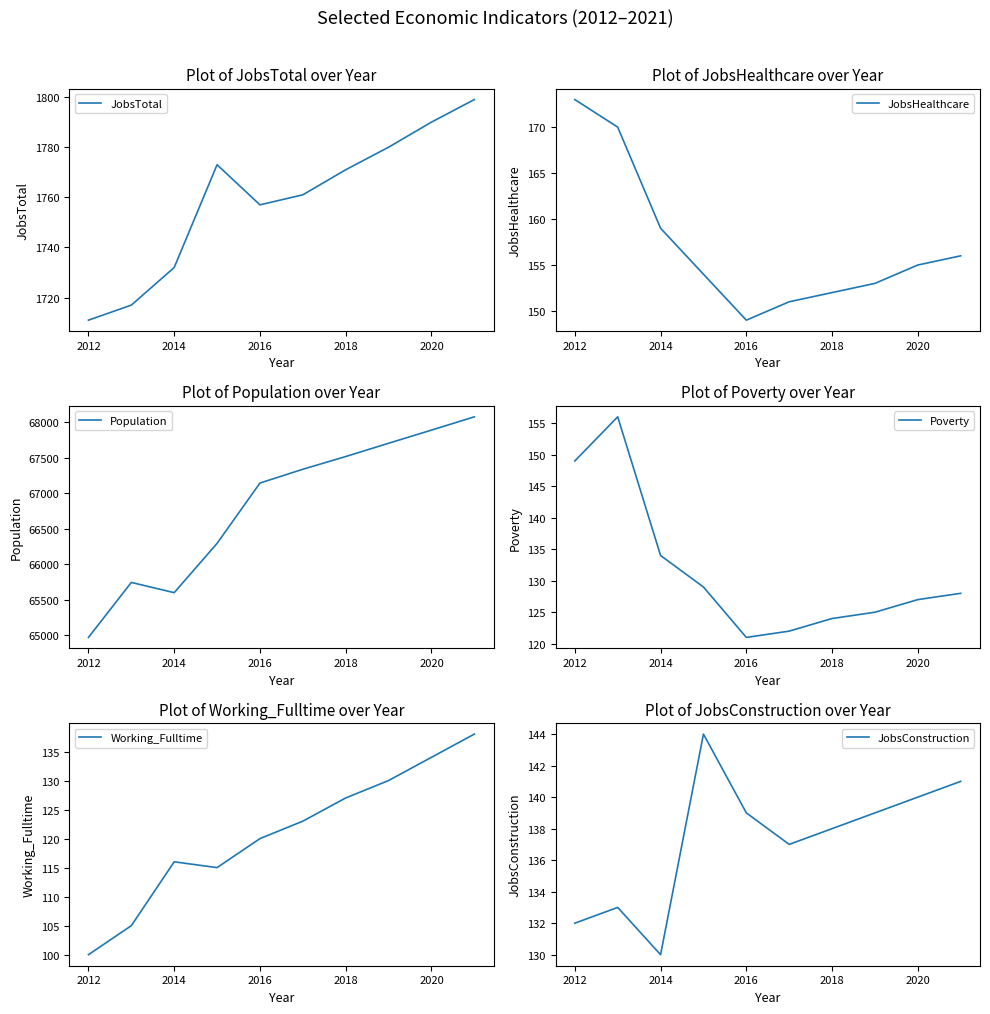

True or false: Poverty and JobsTotal intersect in this chart.

False